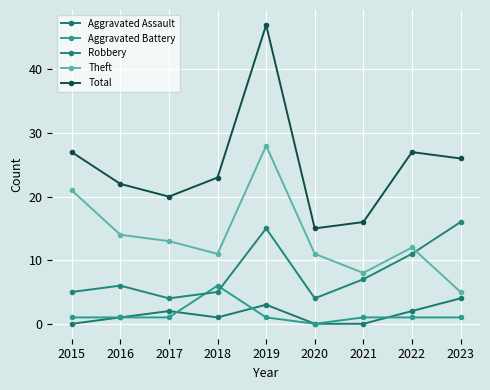

At which label does Total reach its peak?

2019